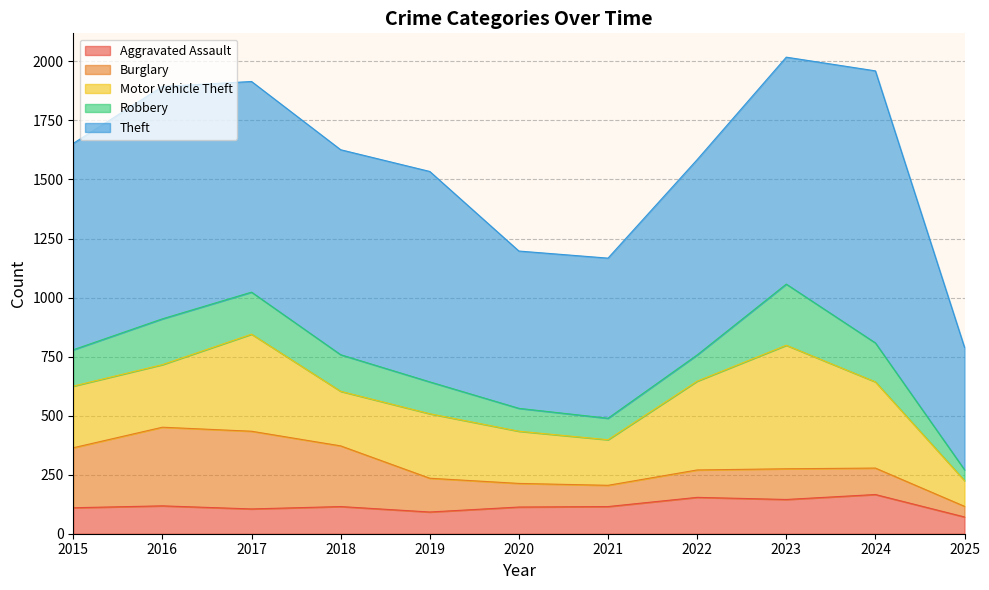

Which category has the lowest value across all series?

2025